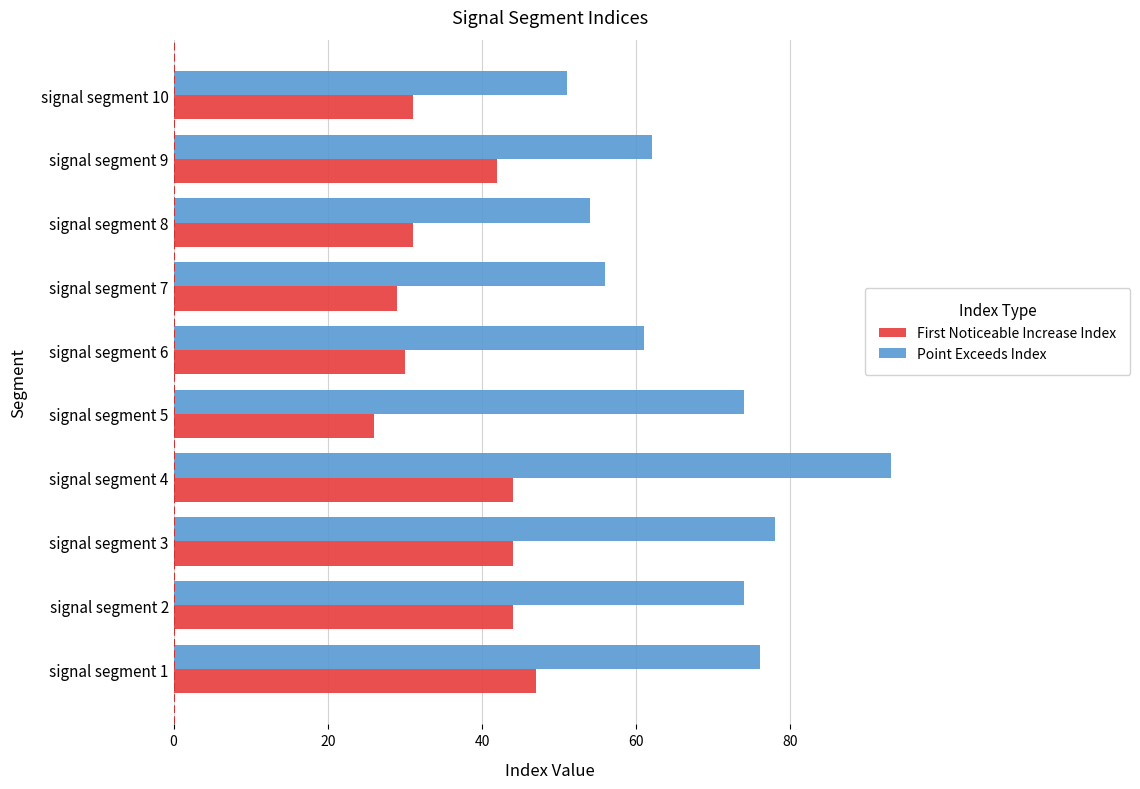

At signal segment 9, list the series in order from smallest to largest.

First Noticeable Increase Index, Point Exceeds Index